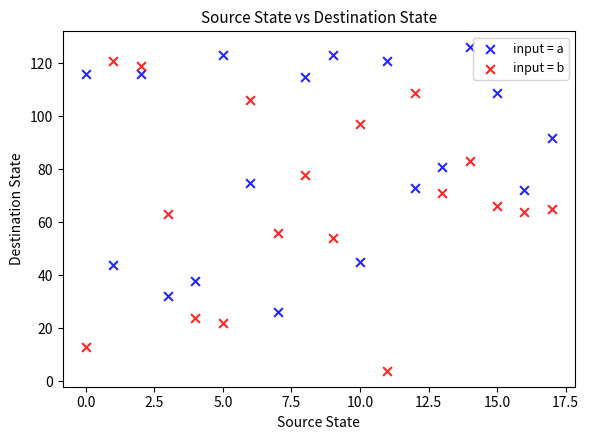

Which series has the widest spread of Y values?

input = b